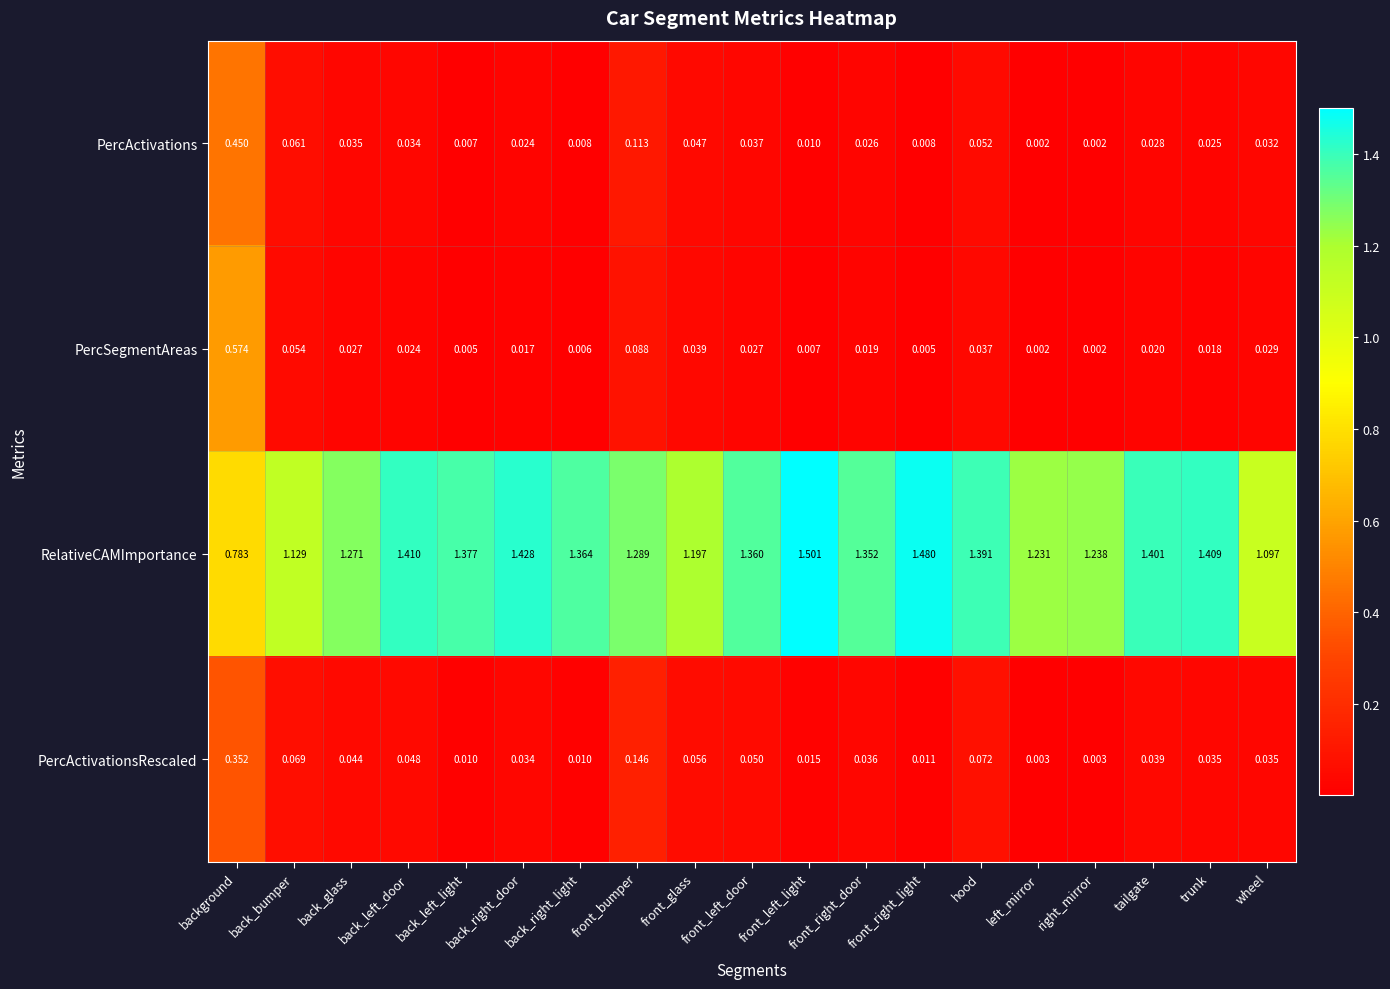

Is the value of PercActivations at left_mirror greater than the value of PercActivationsRescaled at back_glass?

No